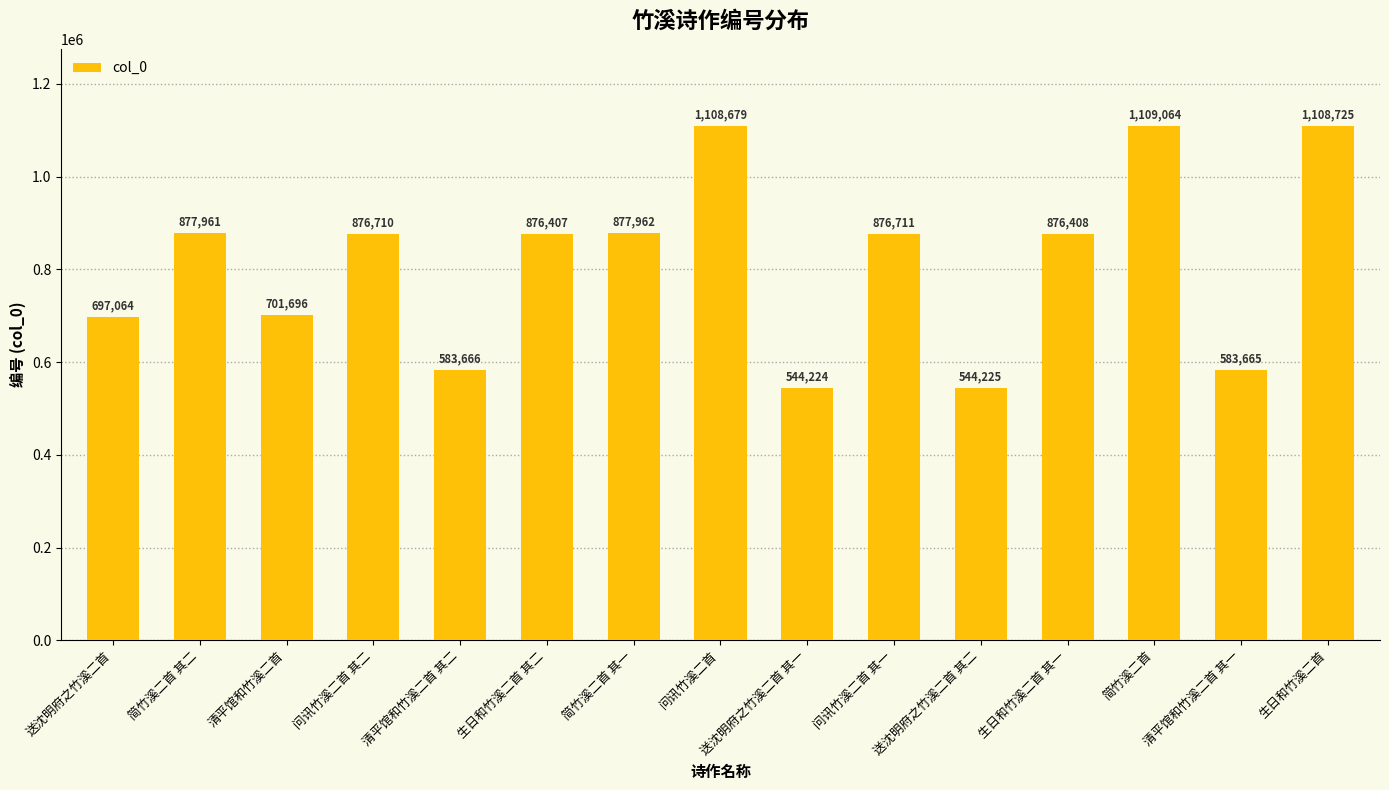

What is the difference between the second highest and minimum values?

564501